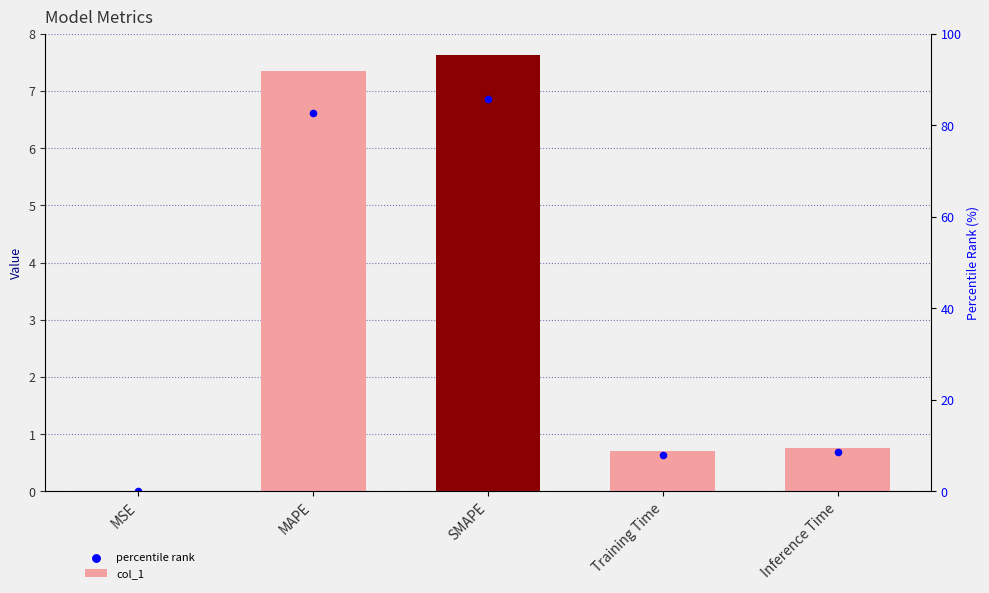

What is the total value across all series at MAPE?

14.0